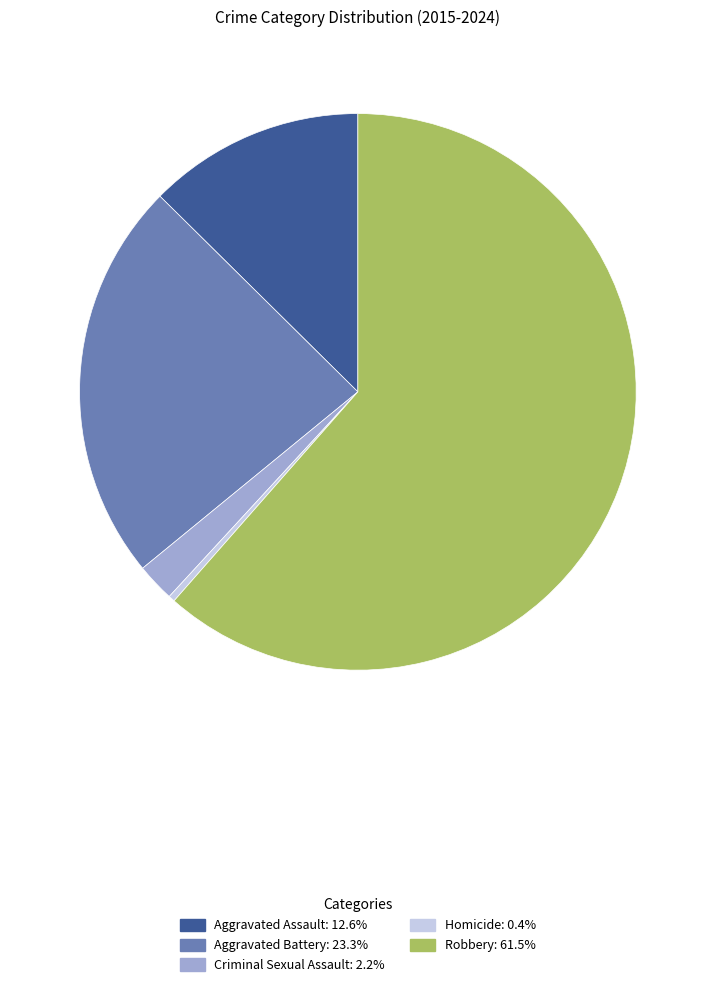

Which slice is the largest?

Robbery